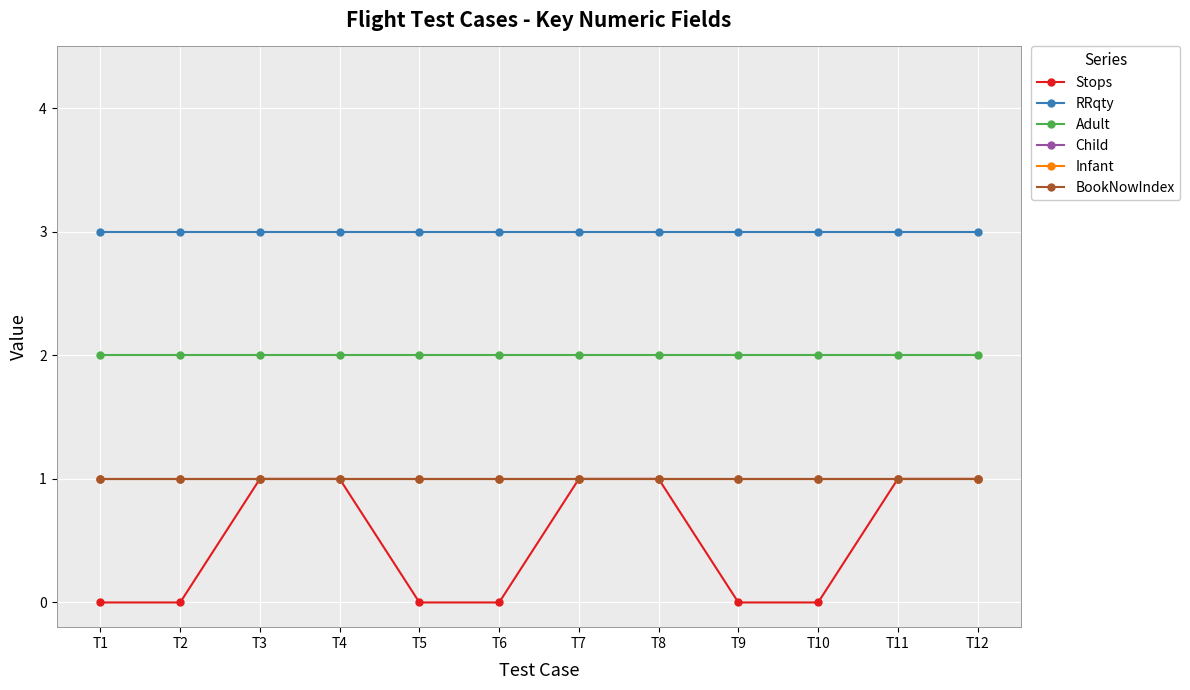

At which category is the sum across all series the highest?

T3